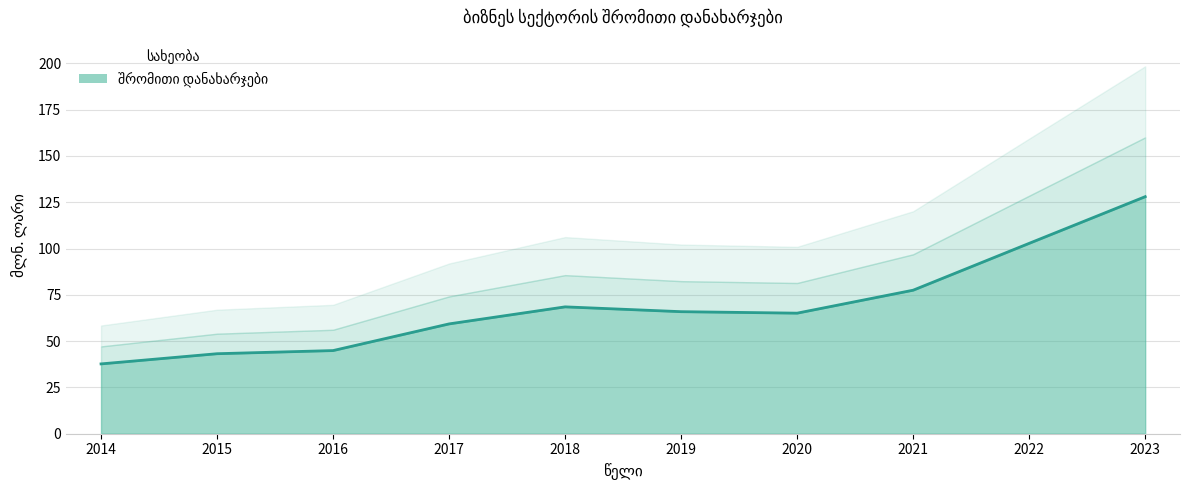

How many points are higher than both their immediate neighbors (excluding endpoints)?

1